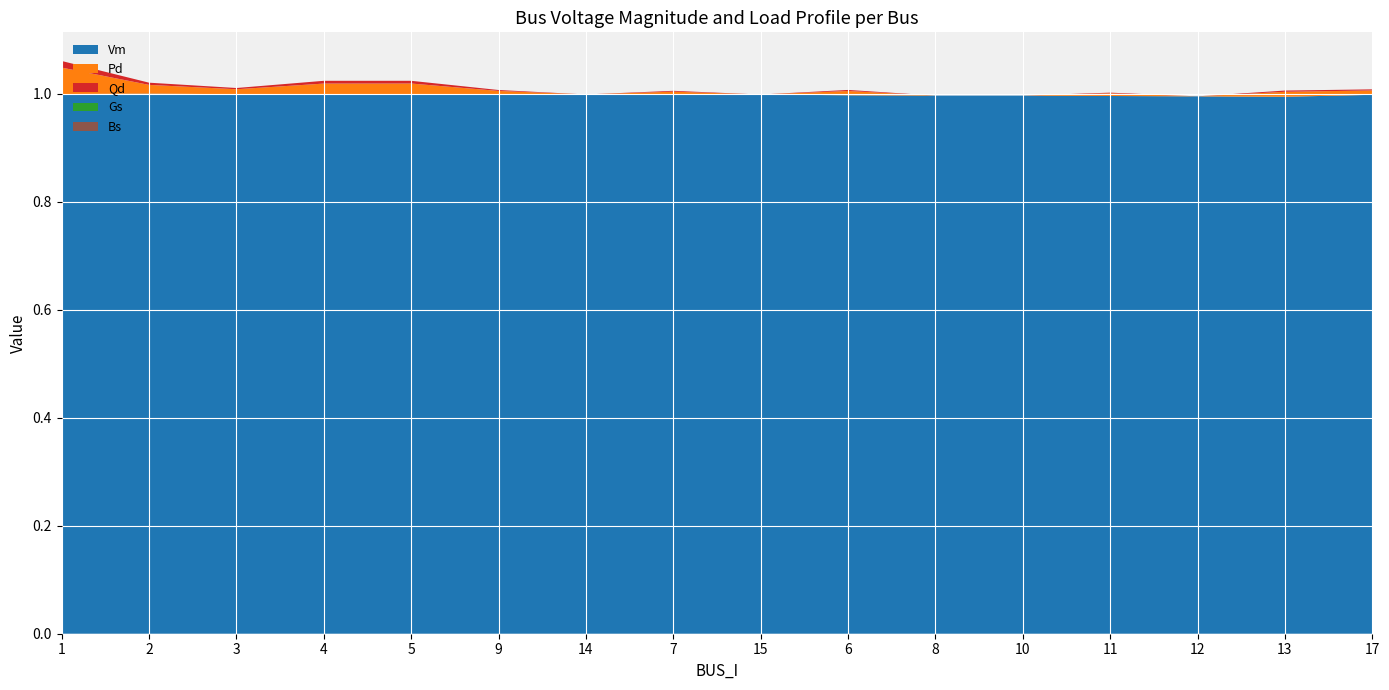

Reading left to right, what are all the values shown in this chart?

Vm: 1.0	1.0	1.0	1.0	1.0	1.0	1.0	1.0	1.0	1.0	1.0	1.0	1.0	1.0	1.0	1.0
Pd: 0.0	0.0	0.0	0.0	0.0	0.0	0.0	0.0	0.0	0.0	0.0	0.0	0.0	0.0	0.0	0.0
Qd: 0.0	0.0	0.0	0.0	0.0	0.0	0.0	0.0	0.0	0.0	0.0	0.0	0.0	0.0	0.0	0.0
Gs: 0.0	0.0	0.0	0.0	0.0	0.0	0.0	0.0	0.0	0.0	0.0	0.0	0.0	0.0	0.0	0.0
Bs: 0.0	0.0	0.0	0.0	0.0	0.0	0.0	0.0	0.0	0.0	0.0	0.0	0.0	0.0	0.0	0.0